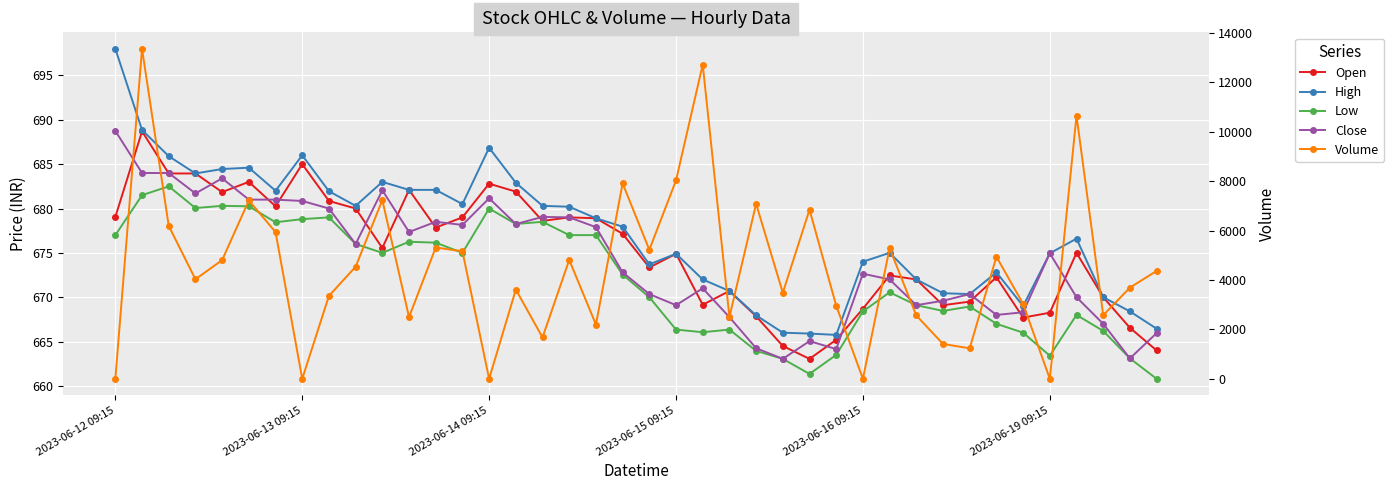

How many values in the Low series exceed 672?

20